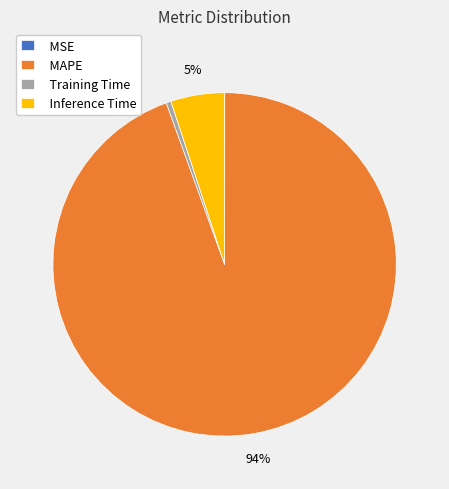

The Training Time slice represents 0% of the pie. True or false?

True